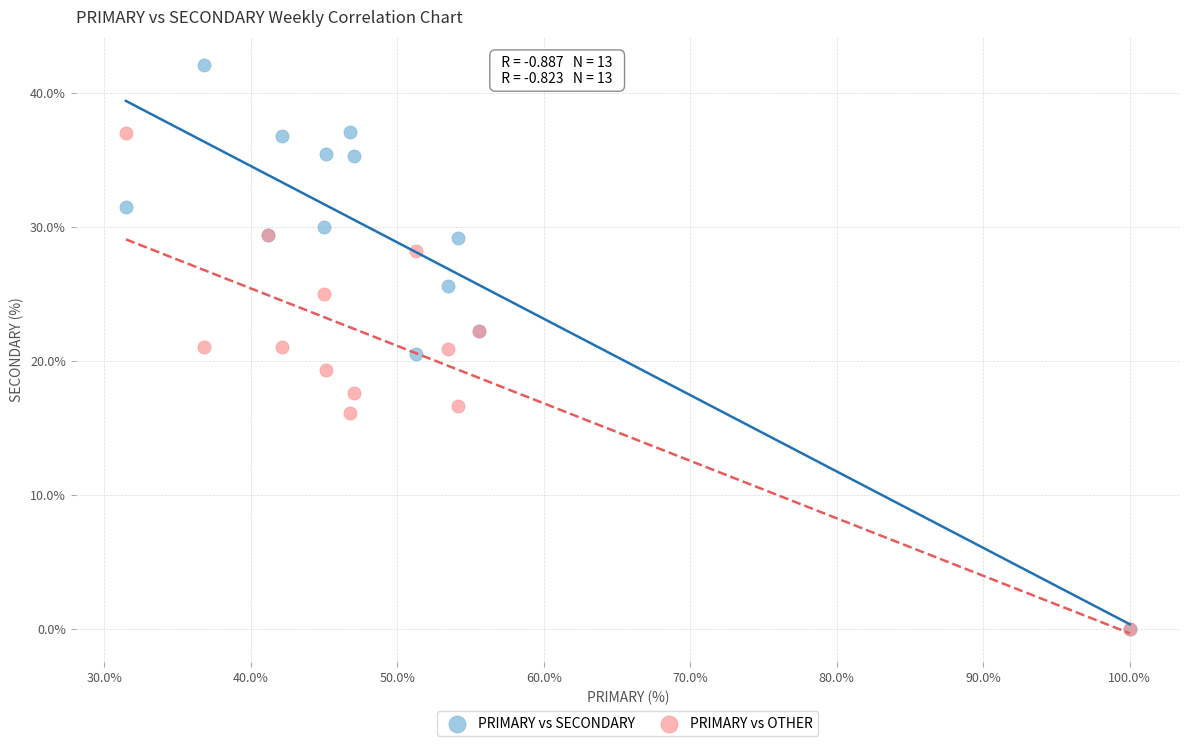

What are all the series names shown in the legend?

PRIMARY vs SECONDARY, PRIMARY vs OTHER